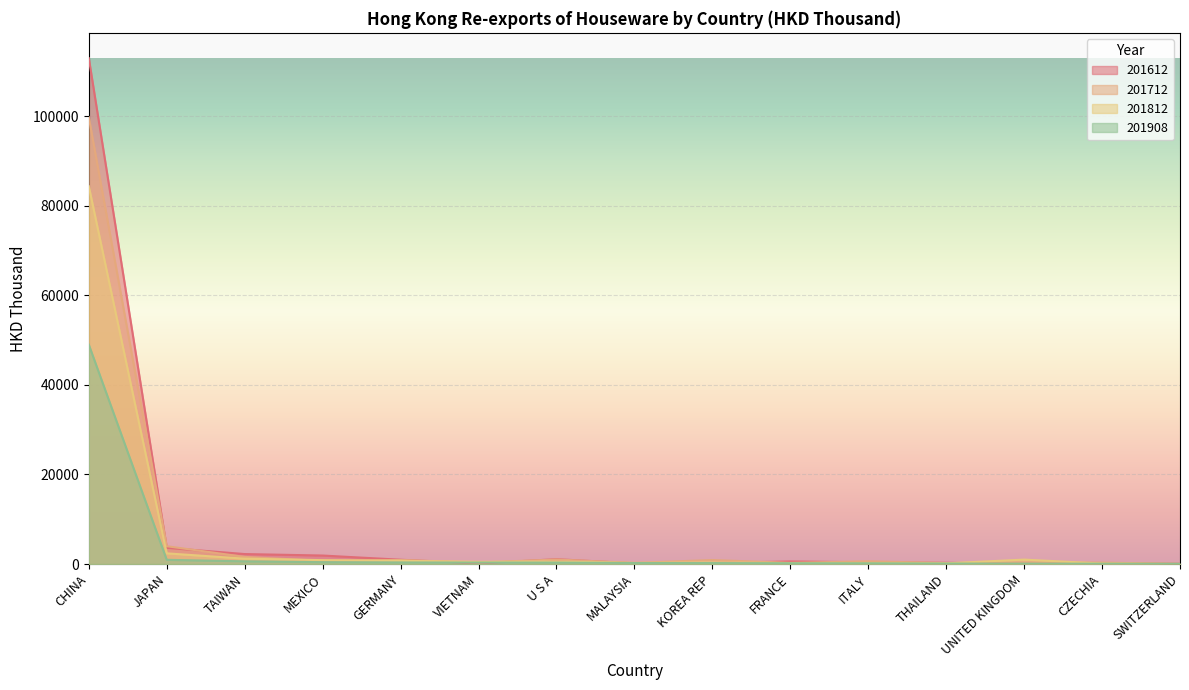

What is the label of the 11th point from the left?

ITALY